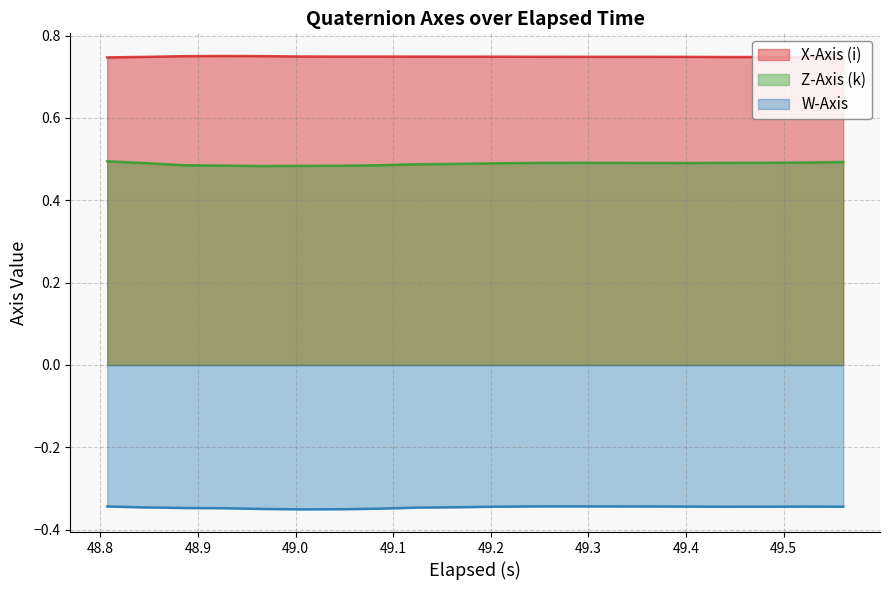

True or false: X-Axis (i) and W-Axis cross at least once.

False